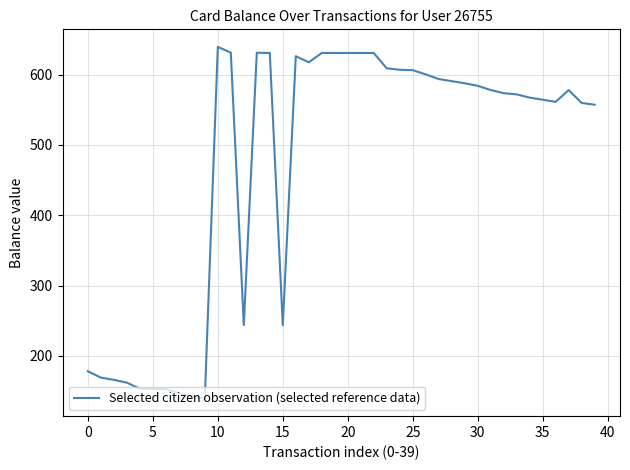

What is the greatest value displayed?

639.3